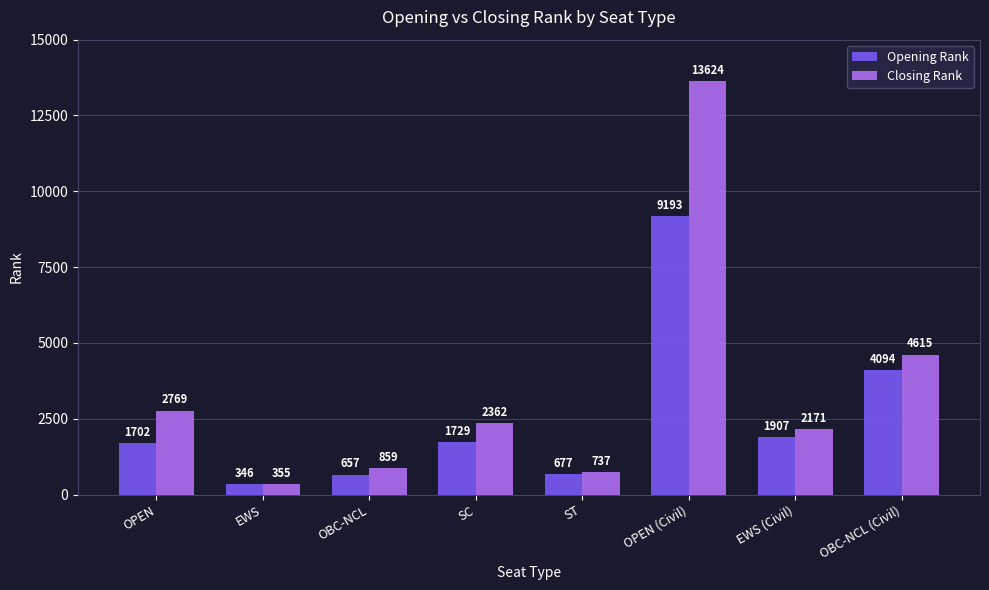

Reading left to right, extract all data points from this chart.

Opening Rank: OPEN=1702	EWS=346	OBC-NCL=657	SC=1729	ST=677	OPEN (Civil)=9193	EWS (Civil)=1907	OBC-NCL (Civil)=4094
Closing Rank: OPEN=2769	EWS=355	OBC-NCL=859	SC=2362	ST=737	OPEN (Civil)=13624	EWS (Civil)=2171	OBC-NCL (Civil)=4615